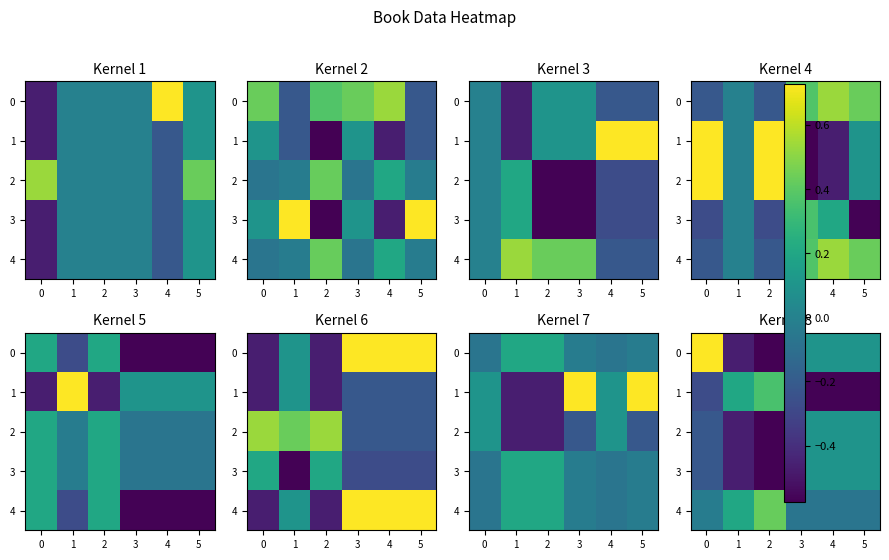

How many data points in 1 are above 0?

2